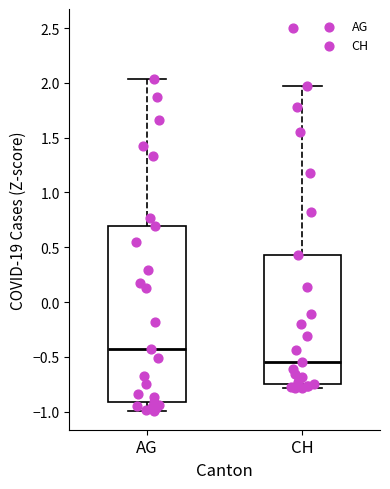

Reading left to right, read every box against the y-axis: the position of its median line, the range the box covers, and the ends of its whiskers. The values are not printed on the chart, so give them approximately, as read against the axis.

AG: median -0.40, box -0.90 to 0.70, whiskers -1.00 to 2.05
CH: median -0.55, box -0.75 to 0.45, whiskers -0.80 to 1.95